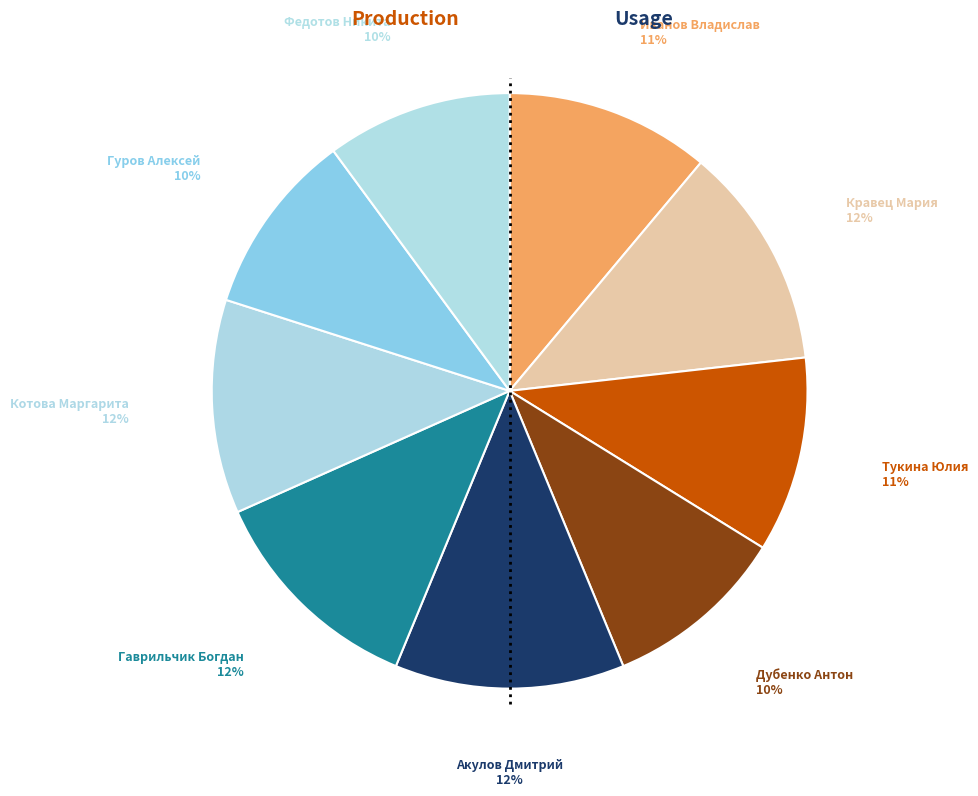

What is the smallest slice in the pie chart?

Дубенко Антон